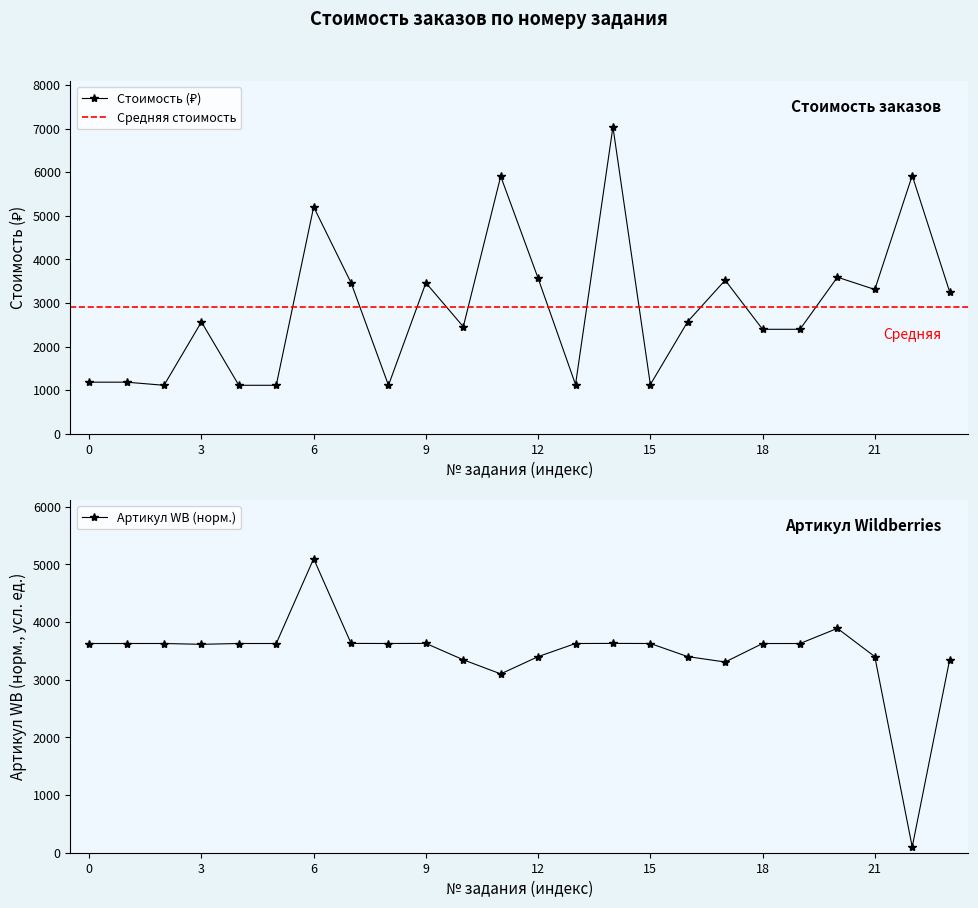

True or false: the data has more than 0 interior local peaks.

True